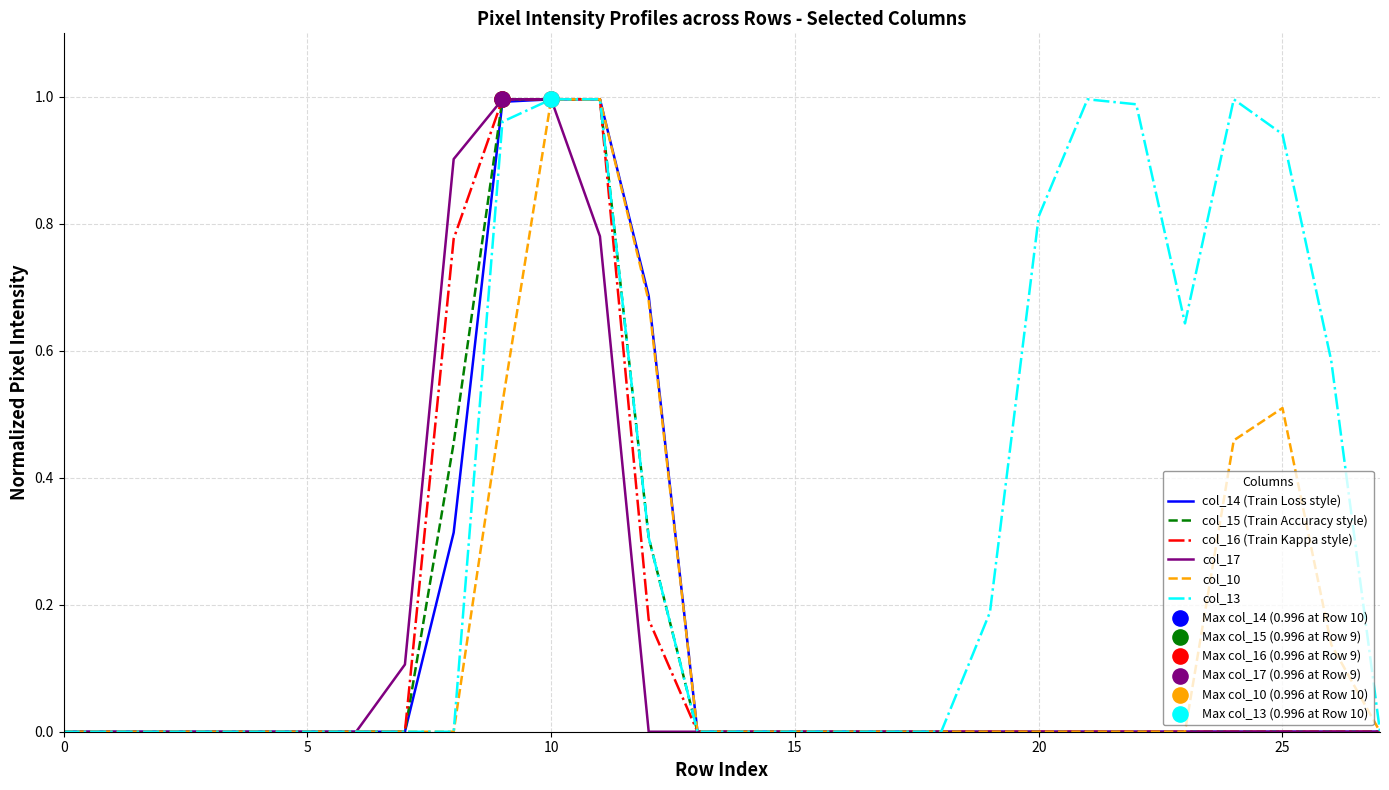

Which series has the largest total across all categories?

col_13